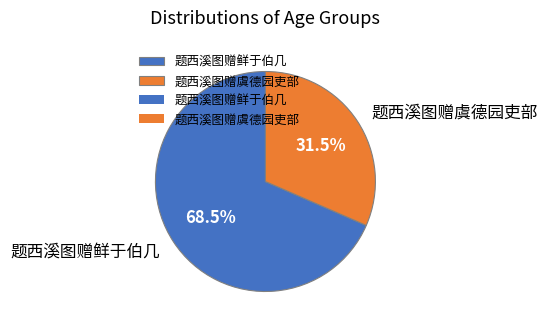

Which slice is the largest?

题西溪图赠鲜于伯几